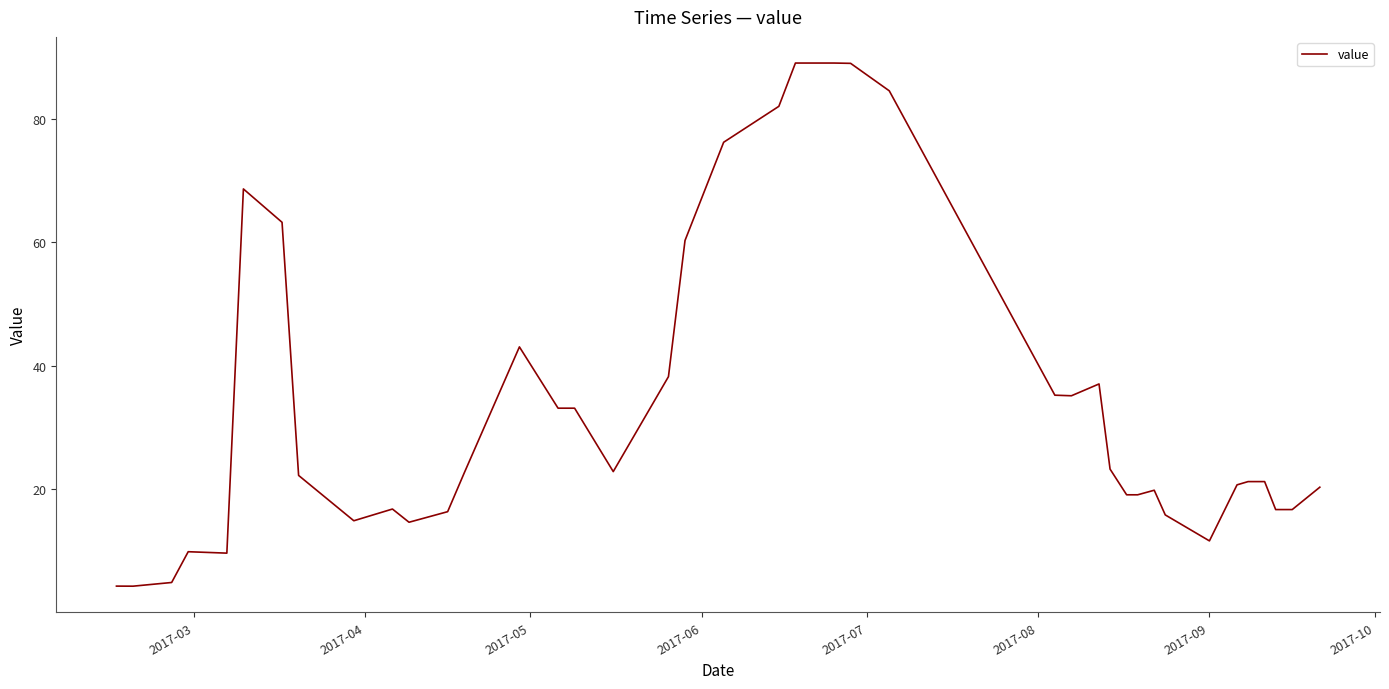

What is the smallest value displayed?

4.3